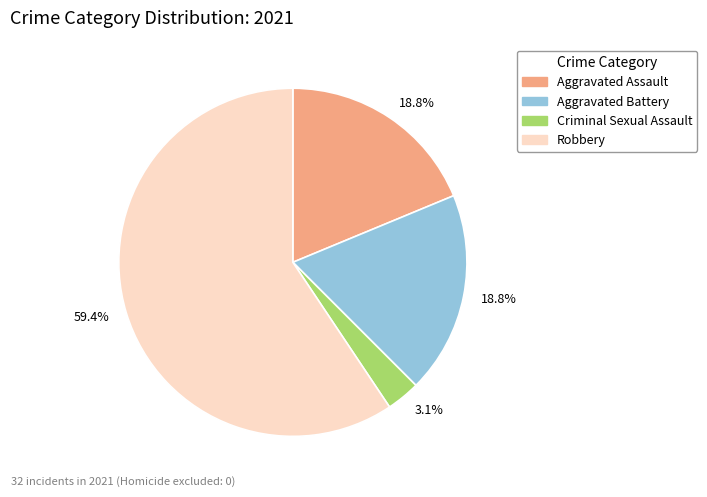

Does any single category account for the majority?

Yes